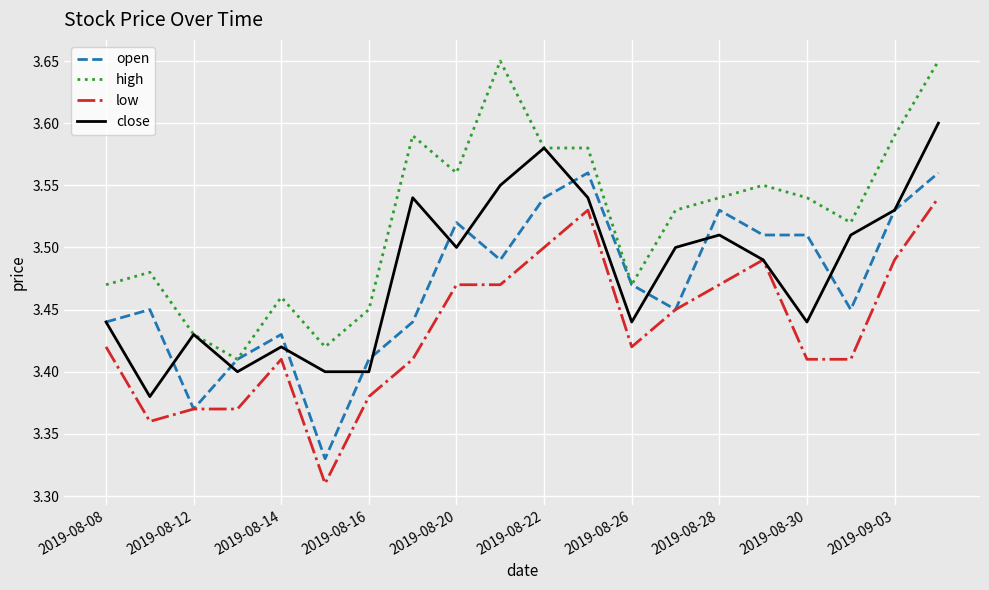

Which series has the largest total across all categories?

high